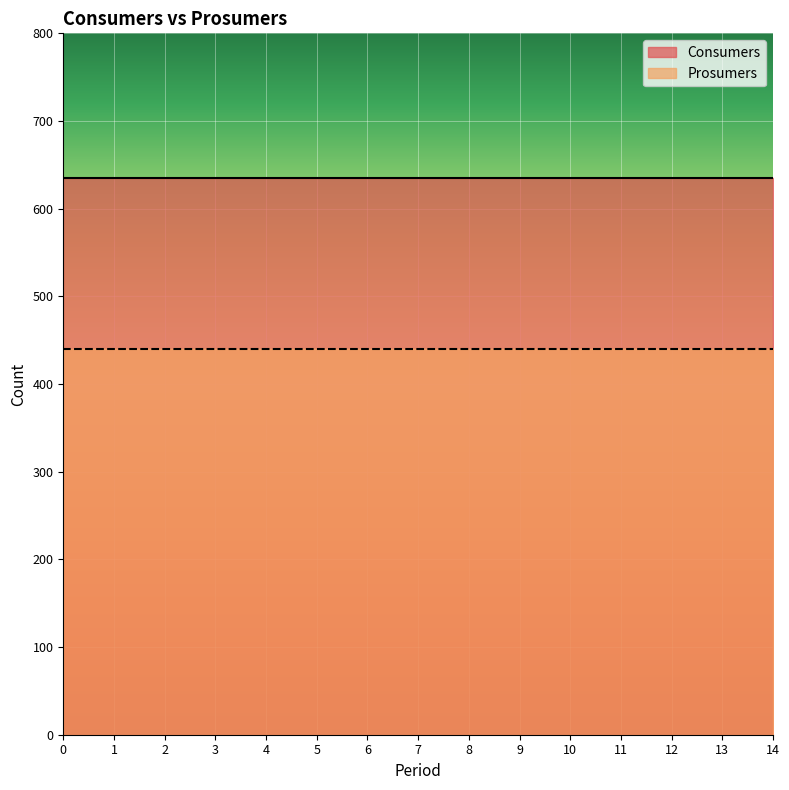

At 1, list the series in order from largest to smallest.

Consumers, Prosumers